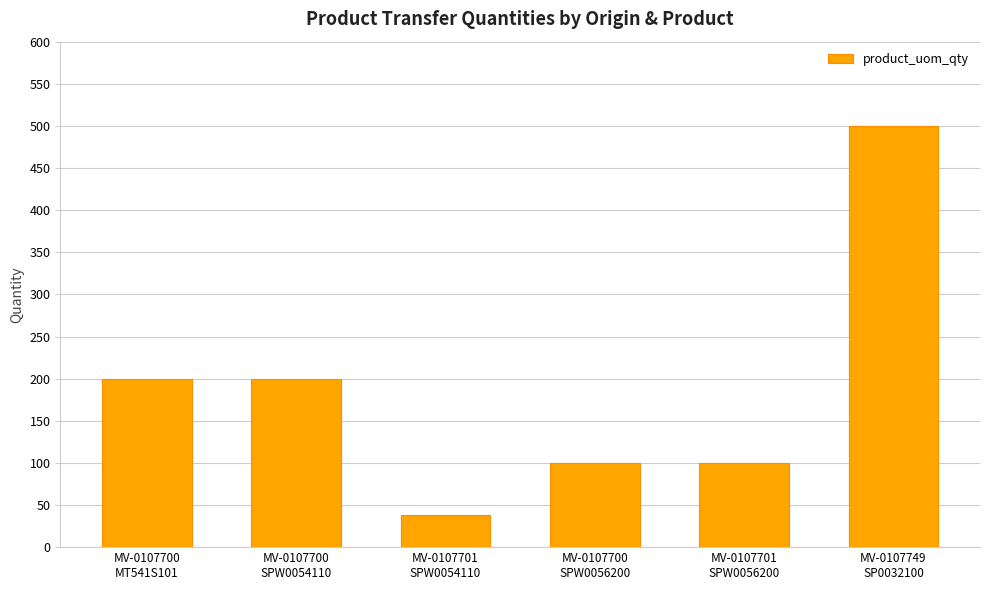

What is the difference between the maximum and minimum values?

462